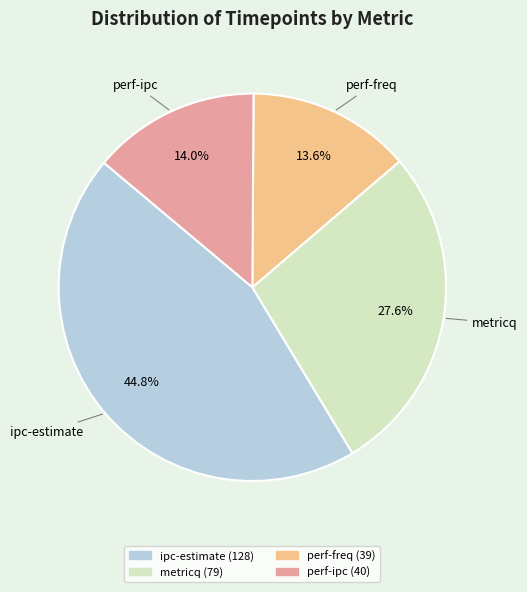

Approximately how many times larger is the value at ipc-estimate compared to perf-ipc?

3.2